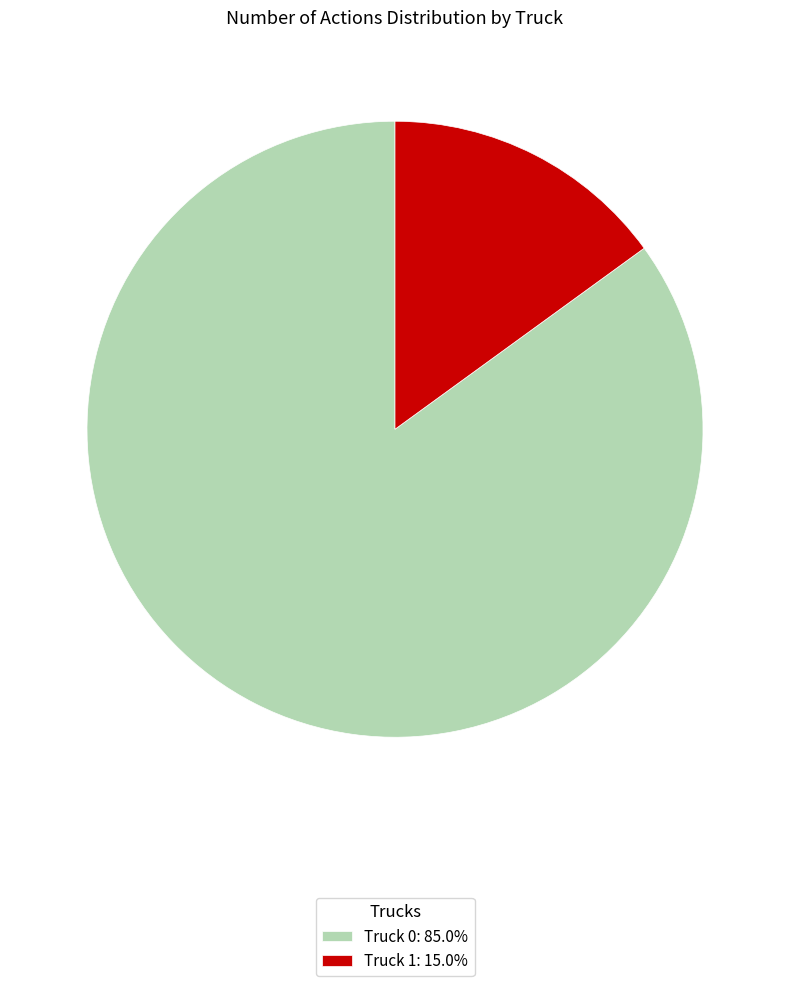

What is the ratio of the value at Truck 0: 85.0% to the value at Truck 1: 15.0%?

5.7